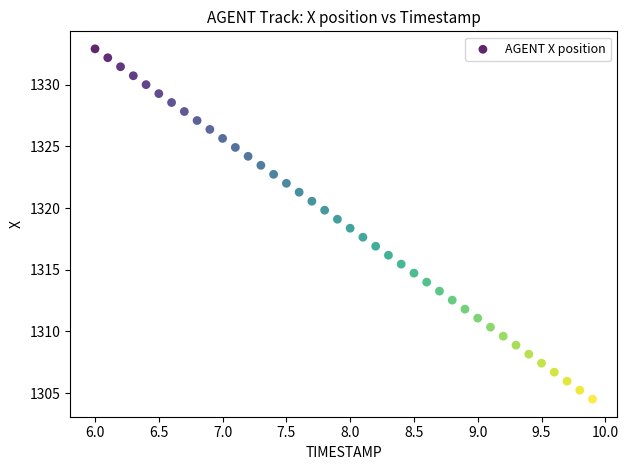

What is the range of X values (max minus min)?

3.9